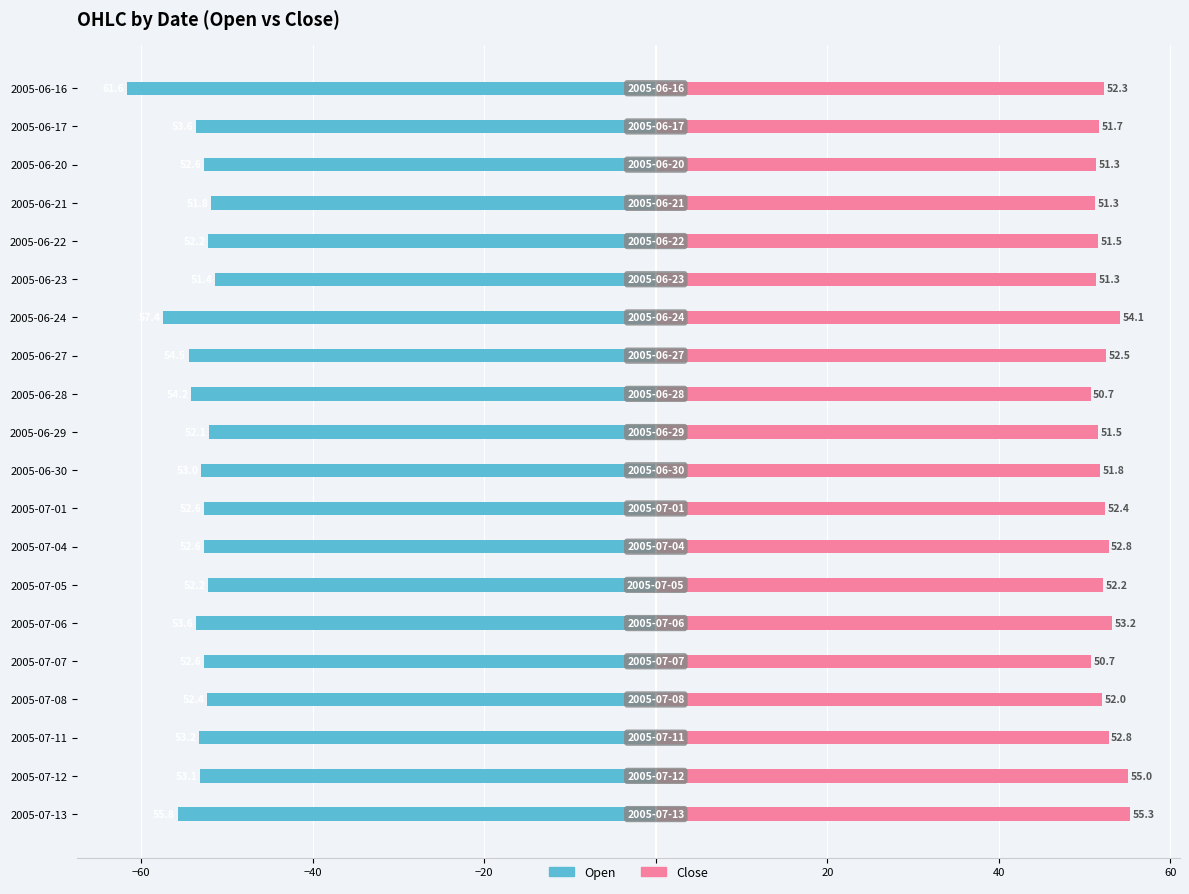

What is the difference between the Close values at 2005-07-12 and 2005-06-29?

3.5